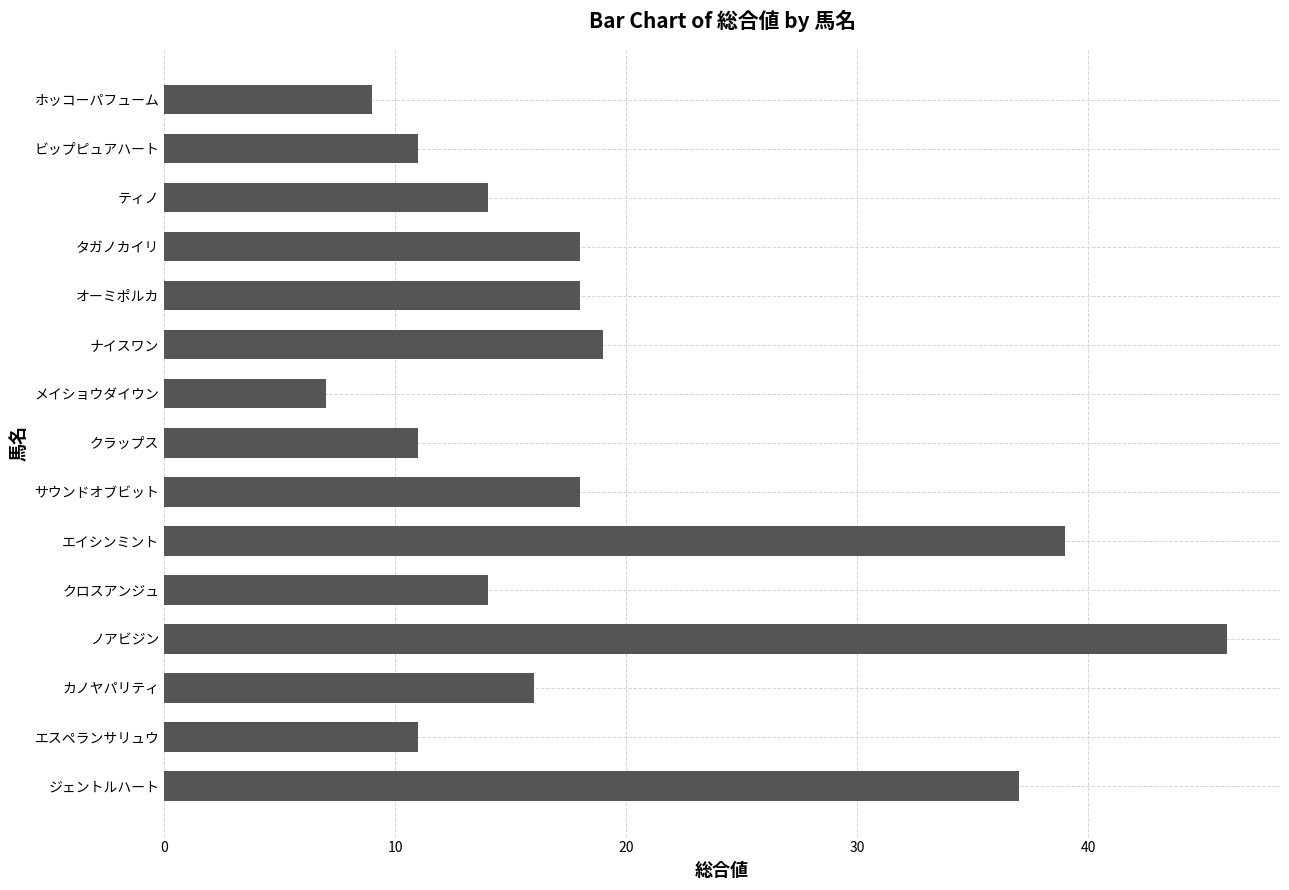

What is the maximum value shown in the chart?

46